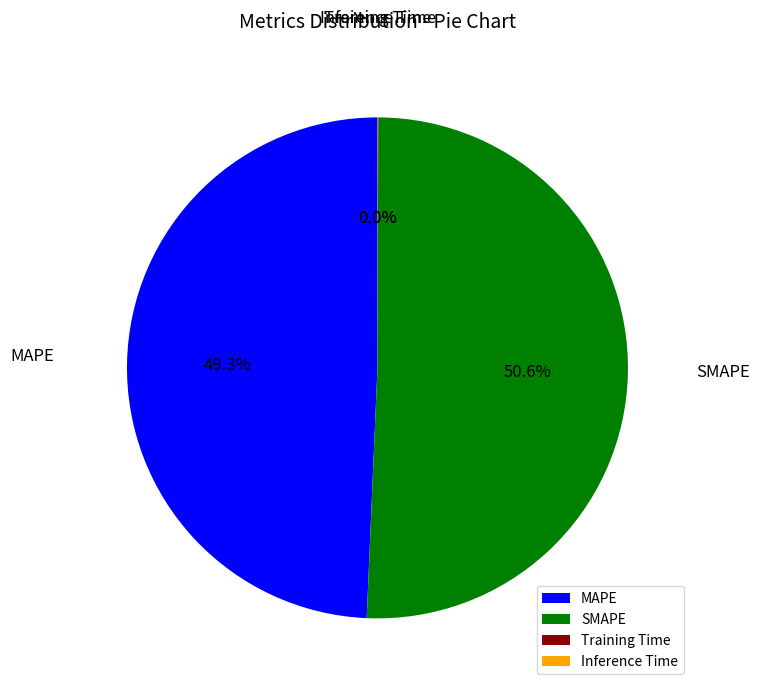

What portion of the pie excludes MAPE?

50.7%